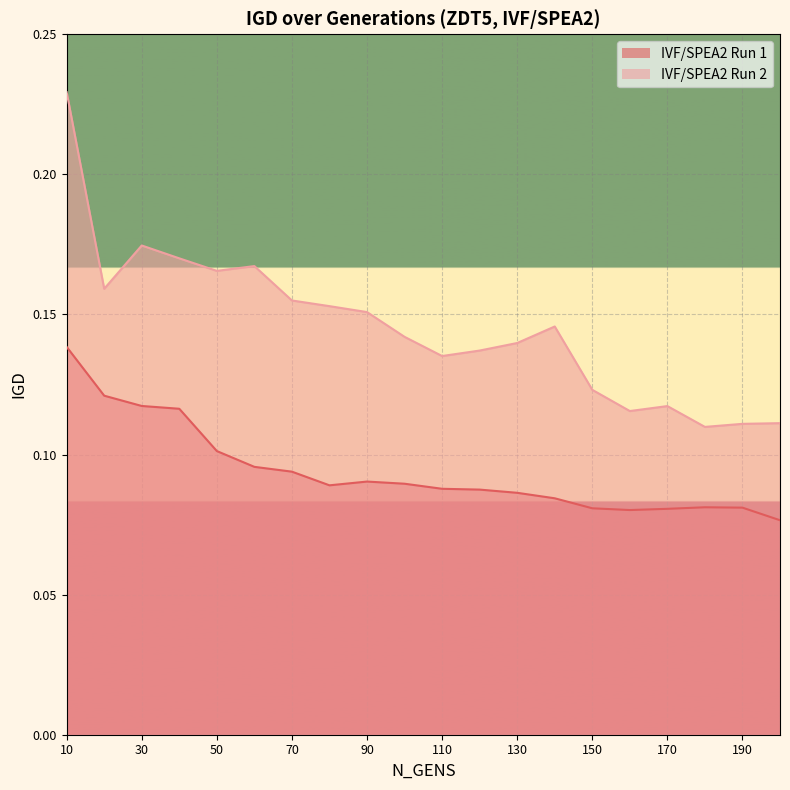

The IVF/SPEA2 Run 2 series shows 0.0 at 110. True or false?

False